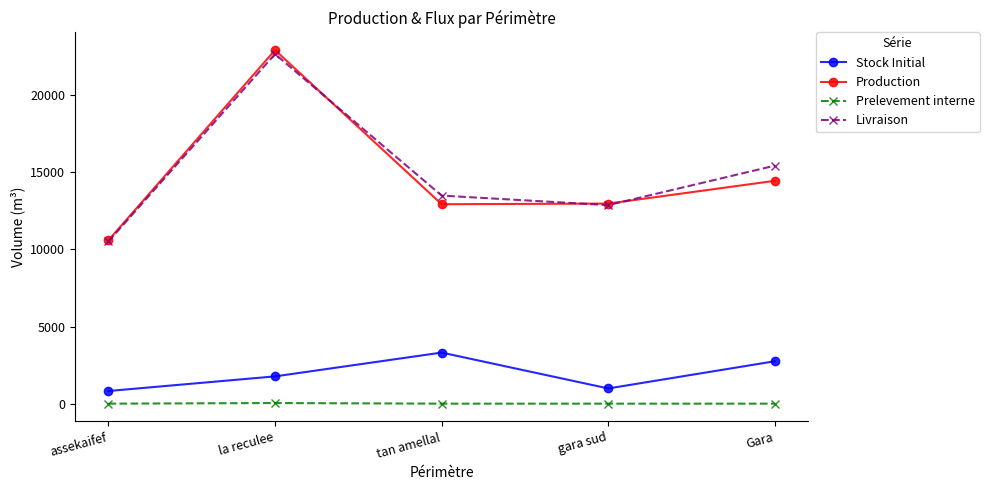

What is the difference between the Prelevement interne values at tan amellal and la reculee?

40.8